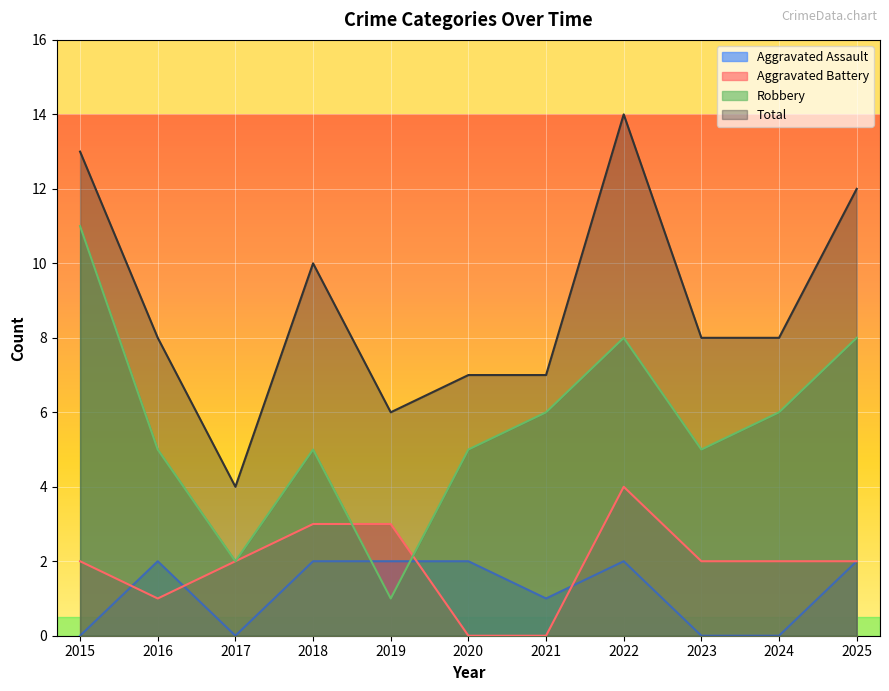

What is the value of the Robbery point at the 9th from the left?

5